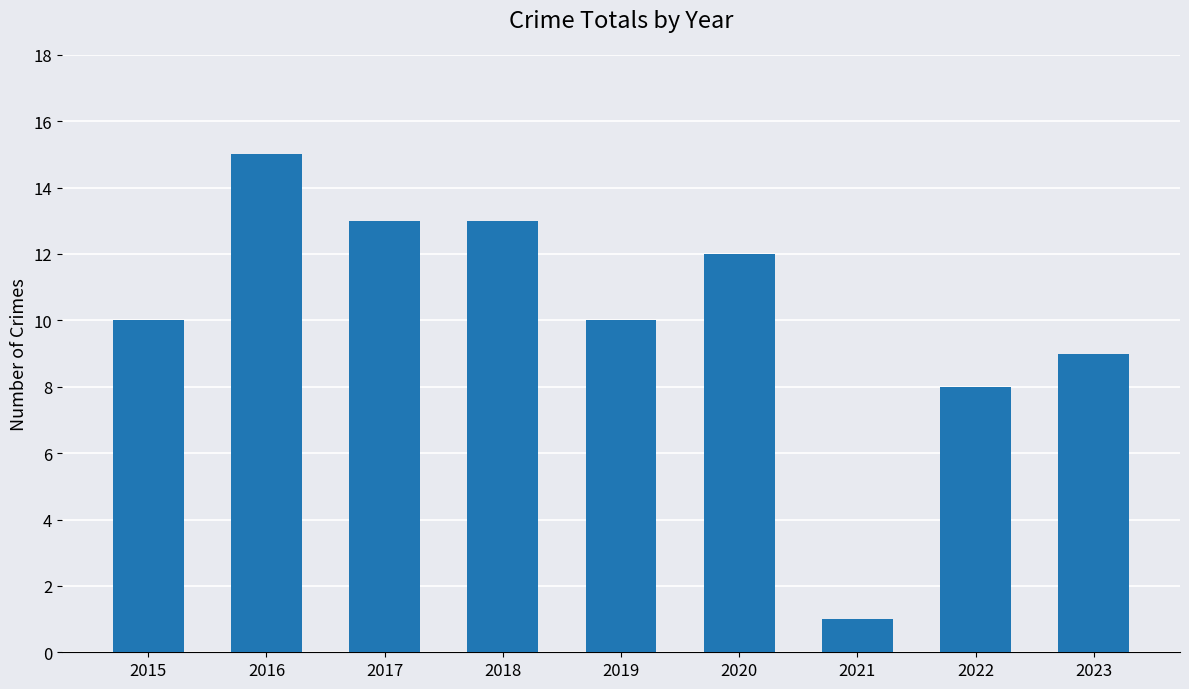

Are the bars horizontal?

No